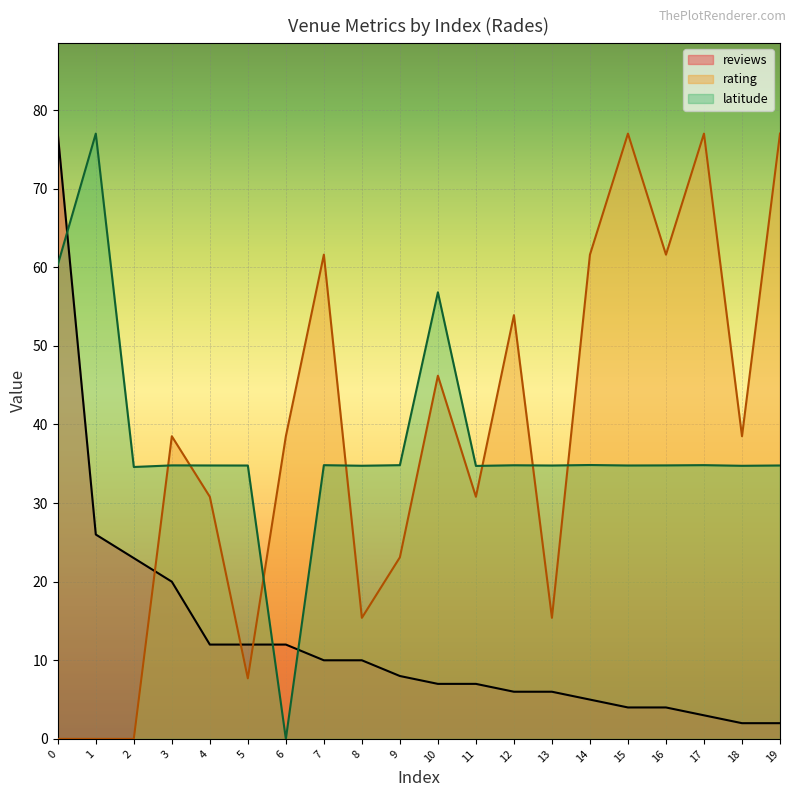

Reading left to right, list all the values displayed in this chart.

reviews: 0=77.0	1=26.0	2=23.0	3=20.0	4=12.0	5=12.0	6=12.0	7=10.0	8=10.0	9=8.0	10=7.0	11=7.0	12=6.0	13=6.0	14=5.0	15=4.0	16=4.0	17=3.0	18=2.0	19=2.0
rating: 0=0.0	1=0.0	2=0.0	3=38.5	4=30.8	5=7.7	6=38.5	7=61.6	8=15.4	9=23.1	10=46.2	11=30.8	12=53.9	13=15.4	14=61.6	15=77.0	16=61.6	17=77.0	18=38.5	19=77.0
latitude: 0=60.3	1=77.0	2=34.6	3=34.8	4=34.8	5=34.8	6=0.0	7=34.8	8=34.7	9=34.8	10=56.8	11=34.7	12=34.8	13=34.8	14=34.8	15=34.8	16=34.8	17=34.8	18=34.7	19=34.8